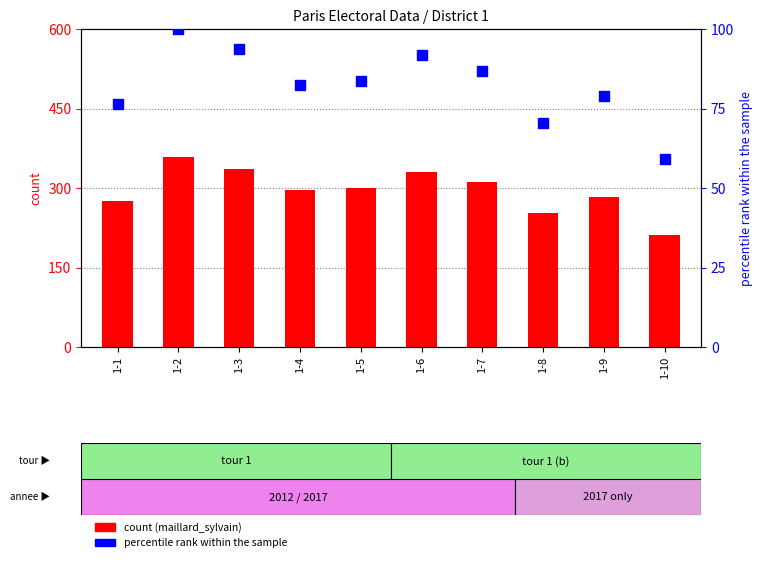

Which series has the largest total across all categories?

maillard_sylvain